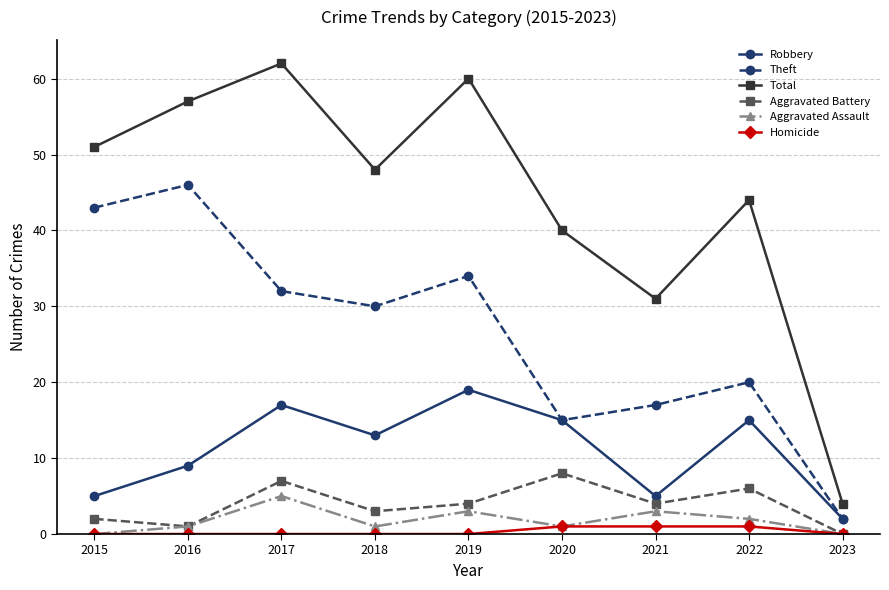

What is the greatest value displayed?

62